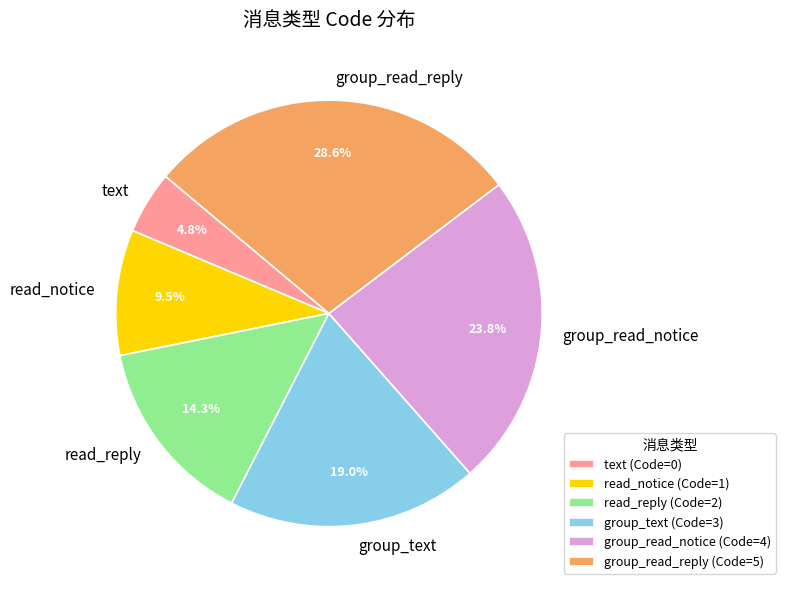

Do read_notice and group_text together represent more than half of the pie?

No